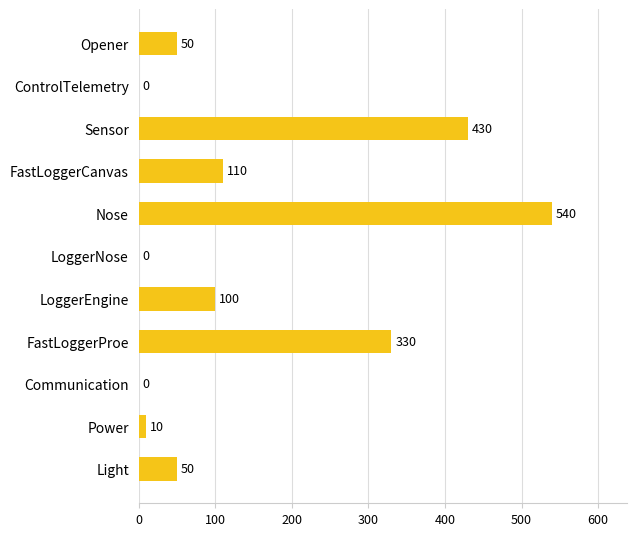

At which label is the value closest to 270?

FastLoggerProe